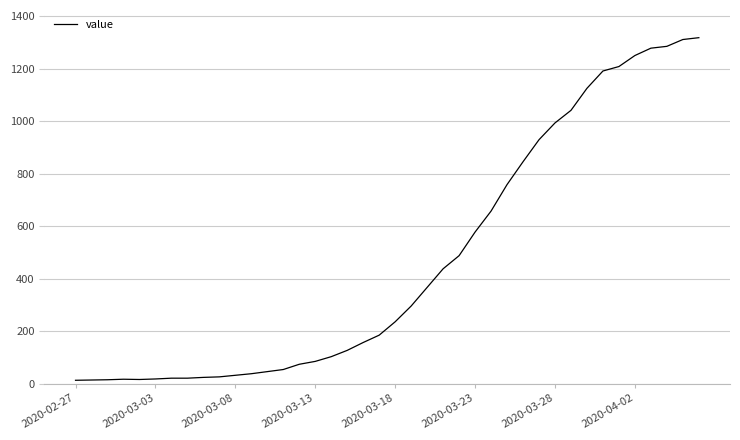

What is the greatest value displayed?

1319